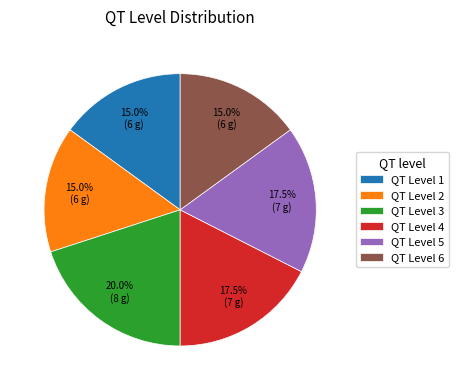

Combined, do QT Level 5 and QT Level 4 account for over 50%?

No